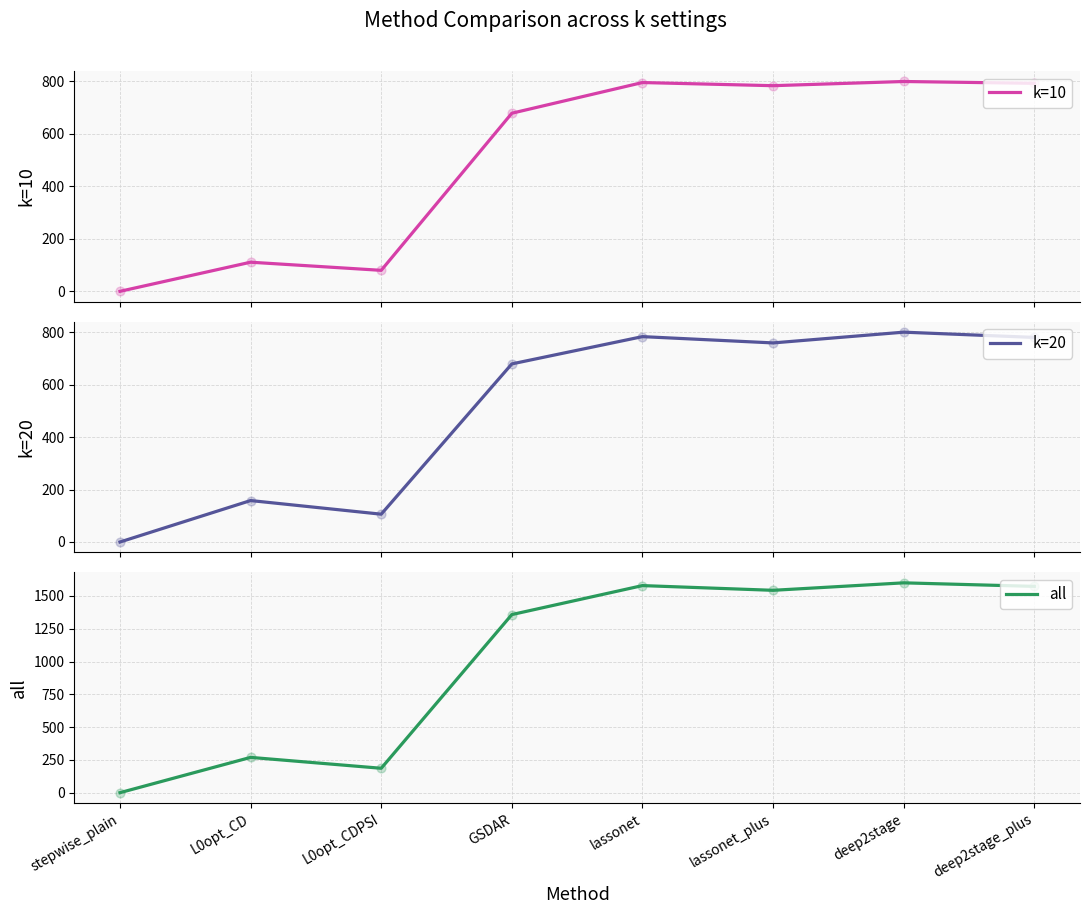

Which series contains the highest Y value?

all